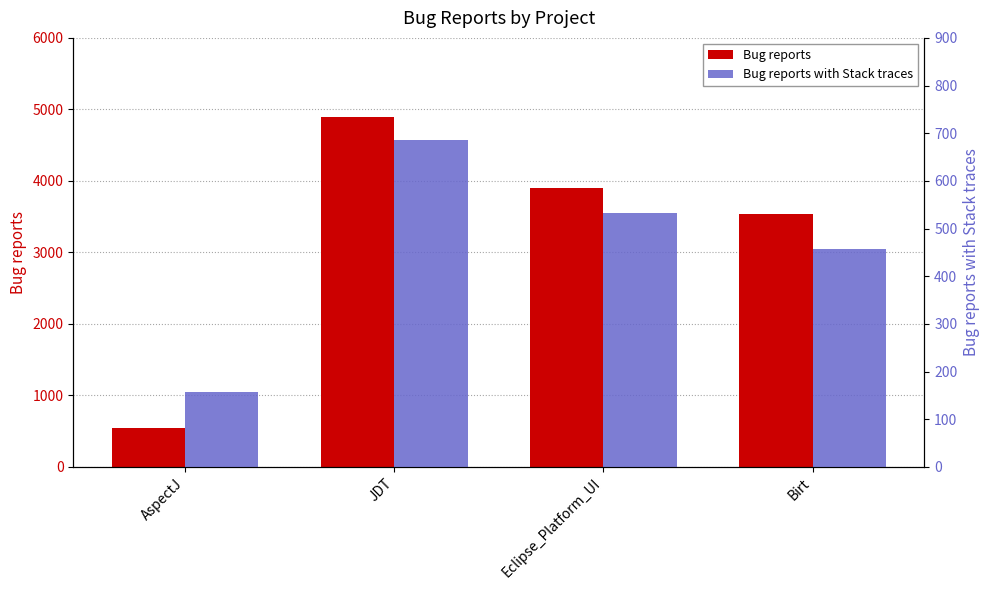

Does the chart contain stacked bars?

No